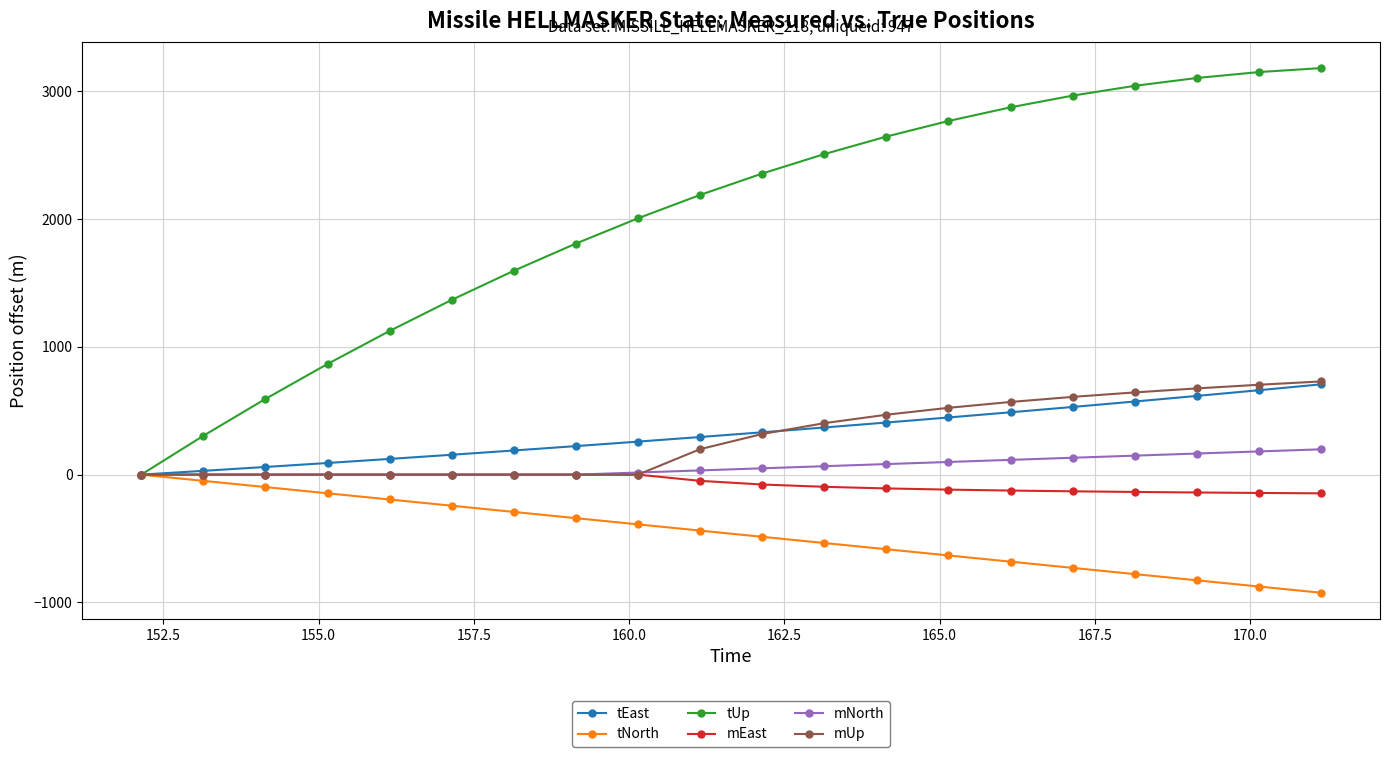

What is the value of the tEast point at the 19th from the left?

660.7